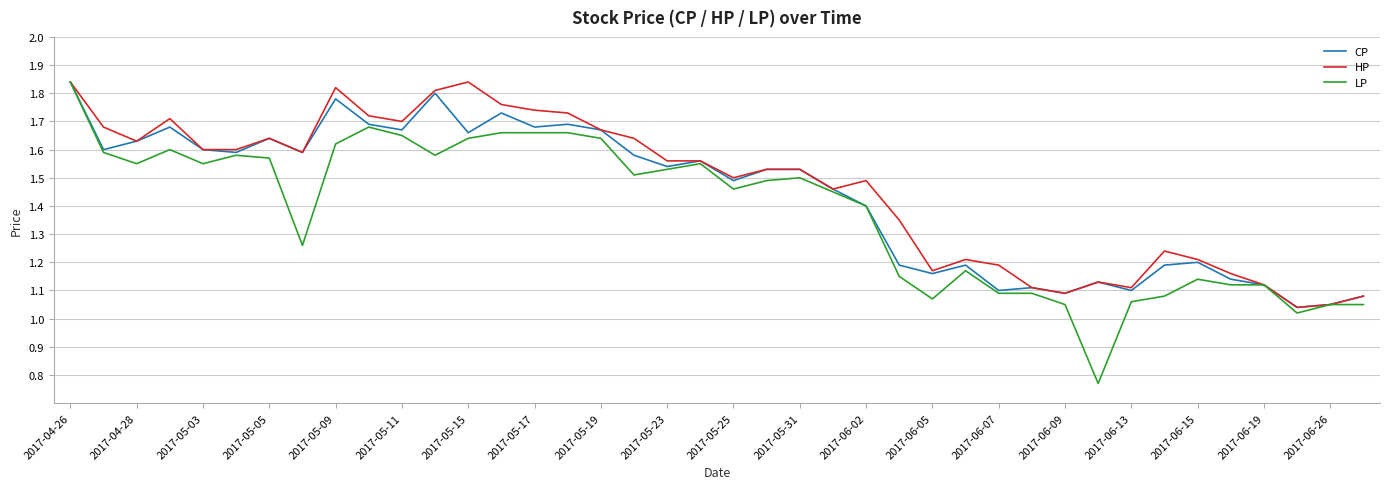

True or false: HP and LP cross at least once.

False